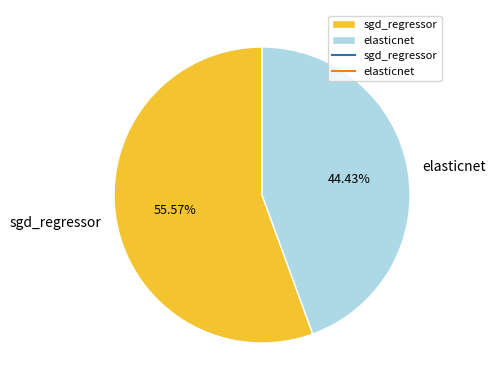

Combined, do elasticnet and sgd_regressor account for over 50%?

Yes